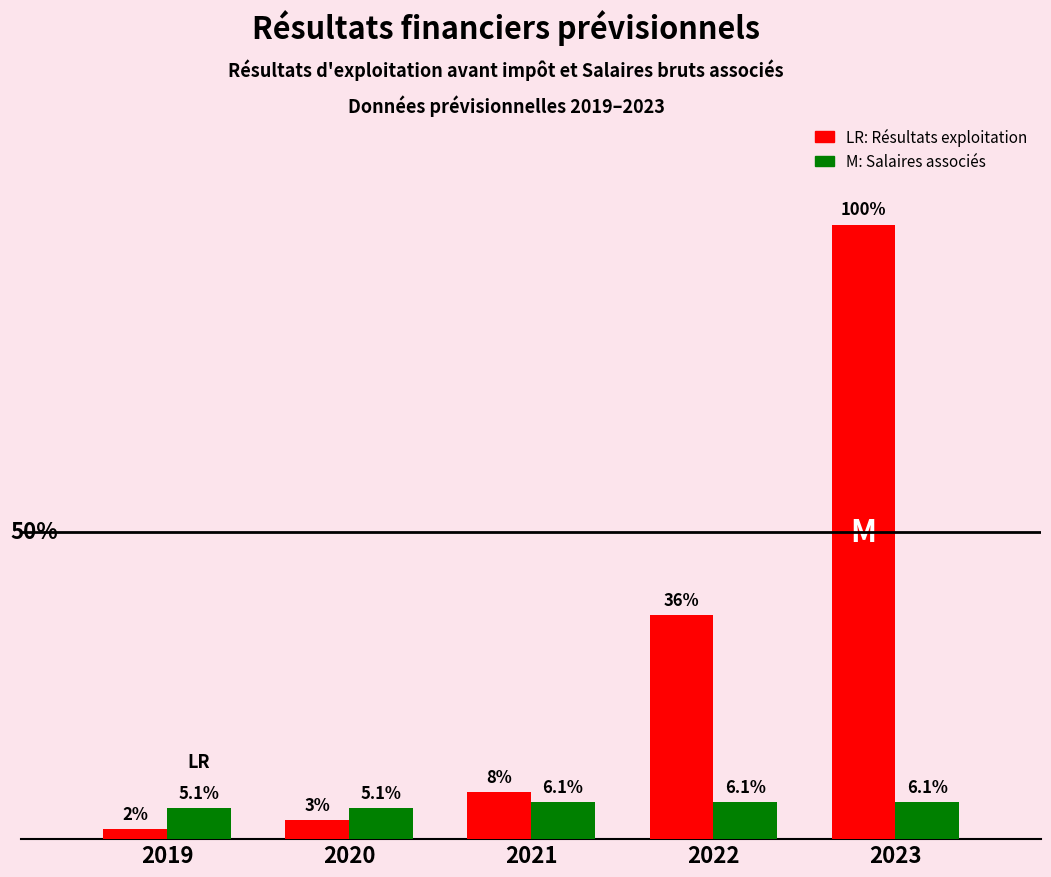

Is it true that Résultats d'exploitation avant impôt equals 435871.2 at 2022?

False